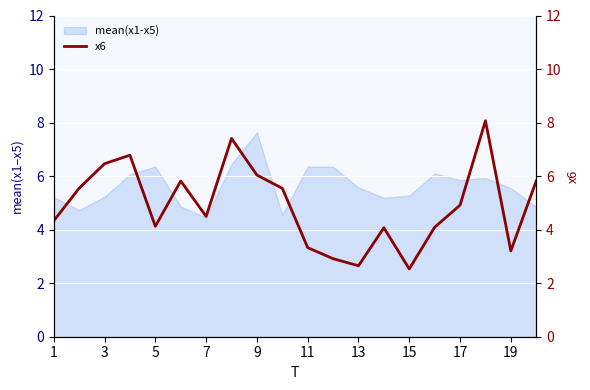

What is the minimum value shown in the chart?

2.5